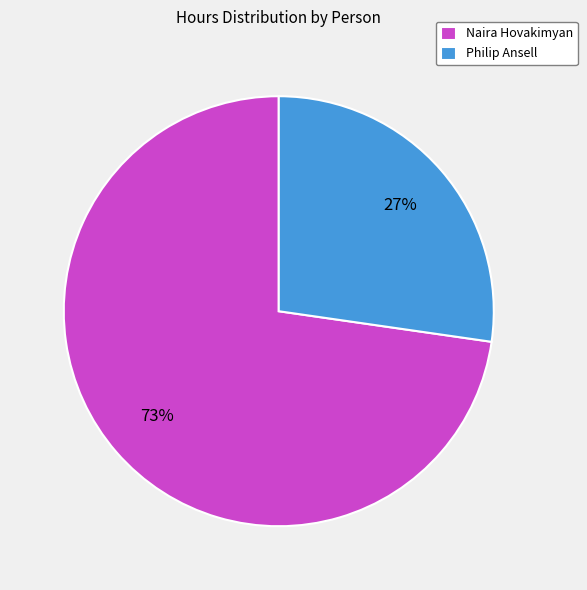

To the nearest percent, what is the average slice percentage?

50%